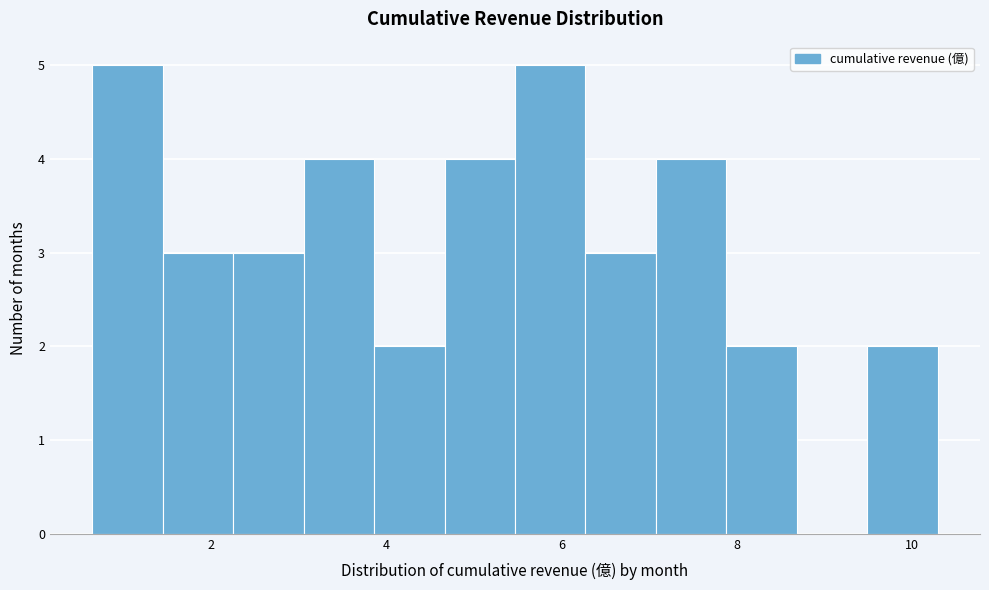

Reading left to right, list every bar in this chart as the range it spans on the x-axis followed by its height. Neither the bar edges nor the heights are printed on the chart, so give them approximately, as read against the axes.

0.6 to 1.4: 5
1.4 to 2.2: 3
2.2 to 3.0: 3
3.0 to 3.8: 4
3.8 to 4.6: 2
4.6 to 5.4: 4
5.4 to 6.2: 5
6.2 to 7.0: 3
7.0 to 7.8: 4
7.8 to 8.6: 2
8.6 to 9.4: 0
9.4 to 10.4: 2